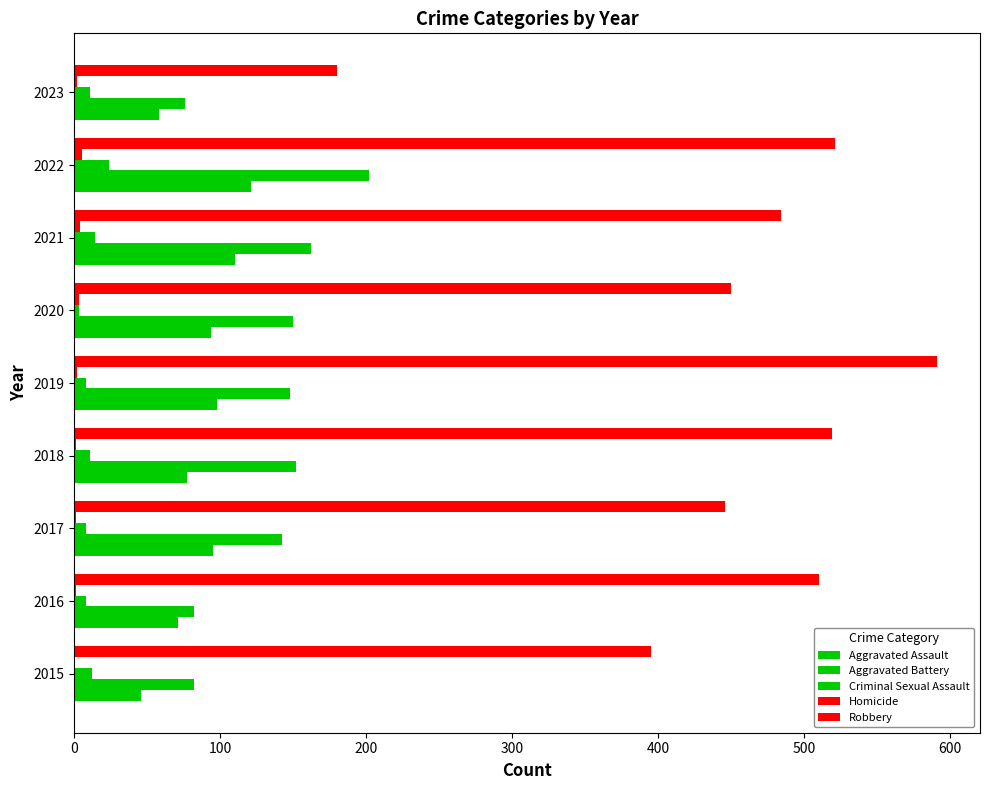

How many series are shown in this chart?

5